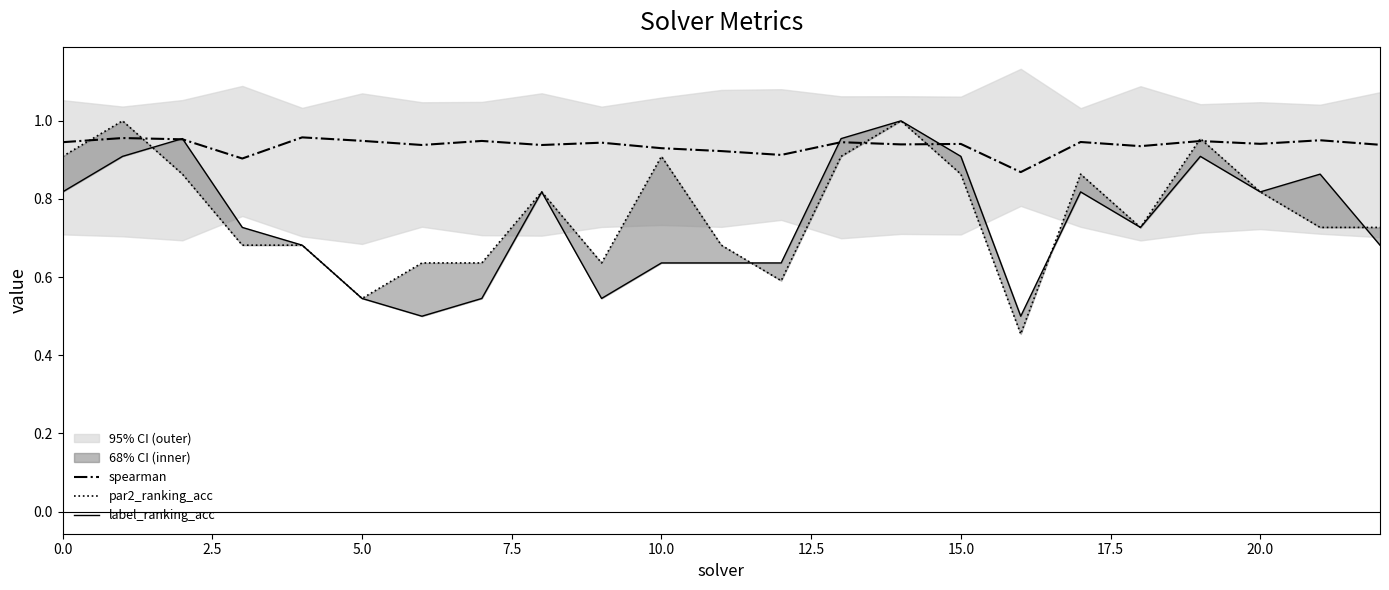

Does the chart have visible grid lines?

No